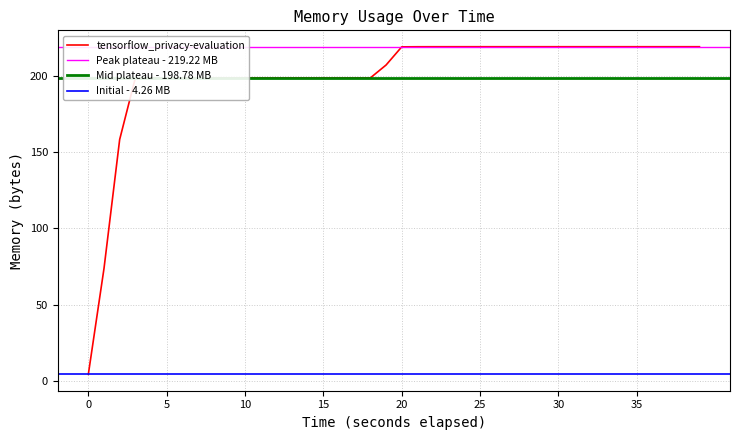

Approximately how many times larger is the value at 2021-05-22T18:23:58 compared to 2021-05-22T18:23:52?

1.0